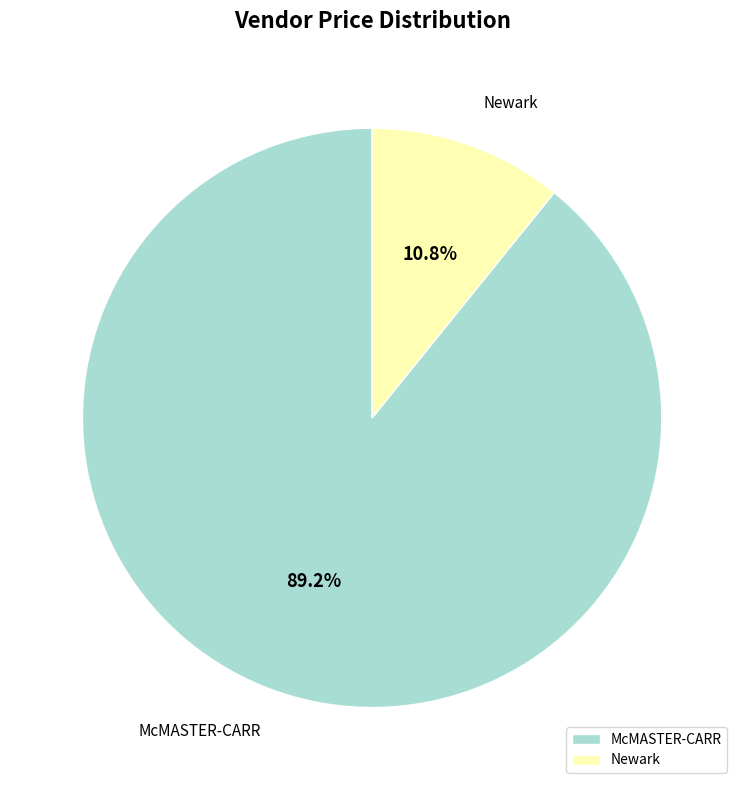

Is there a majority slice in this chart?

Yes